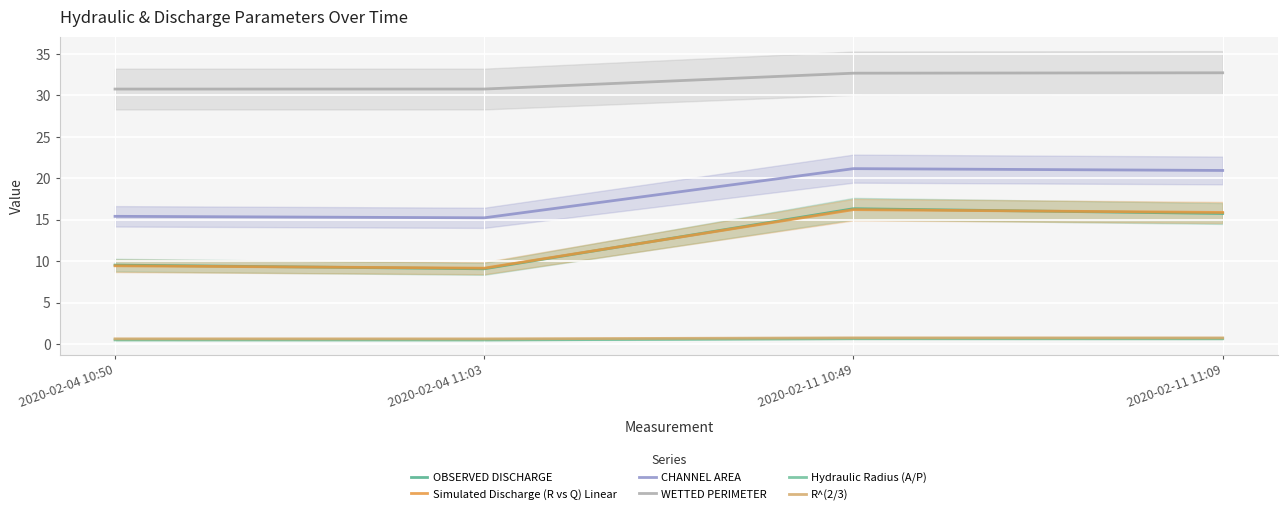

What is the label of the 2nd point from the left?

2020-02-04 11:03